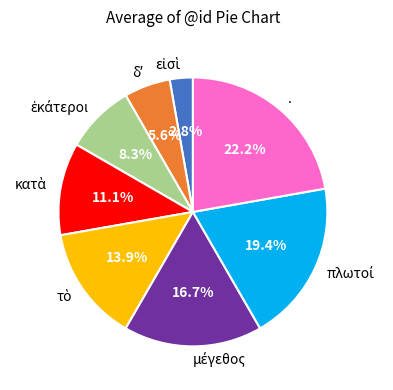

Is there a majority slice in this chart?

No